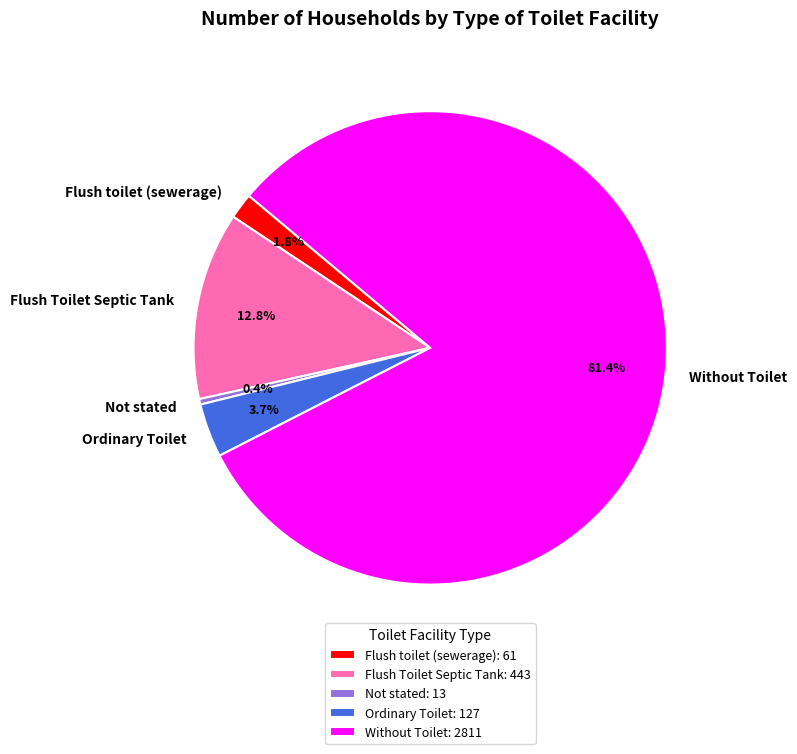

Is it true that Flush Toilet Septic Tank is 13% of the pie?

True